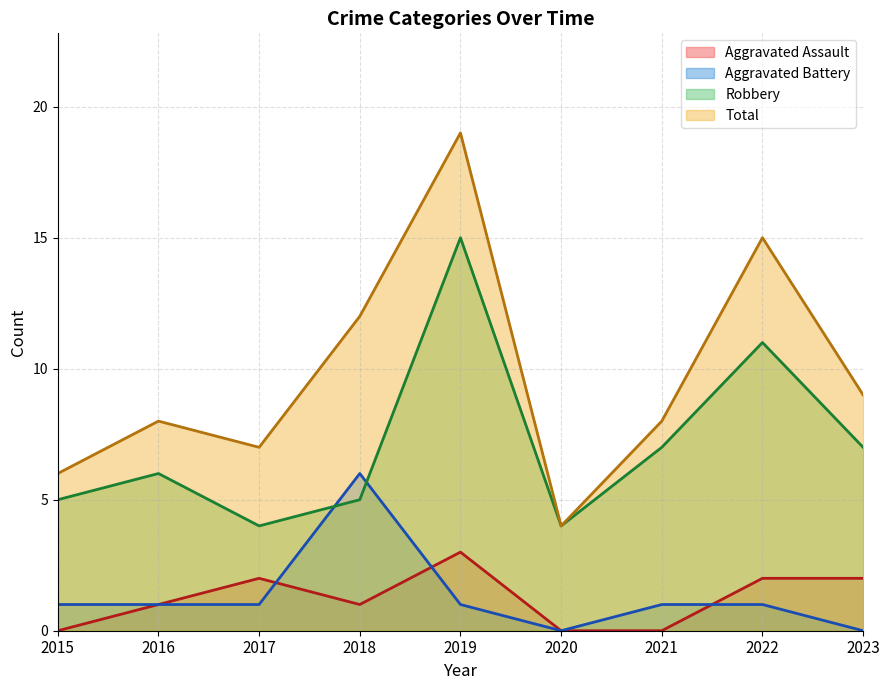

At which label does Robbery reach its minimum?

2017